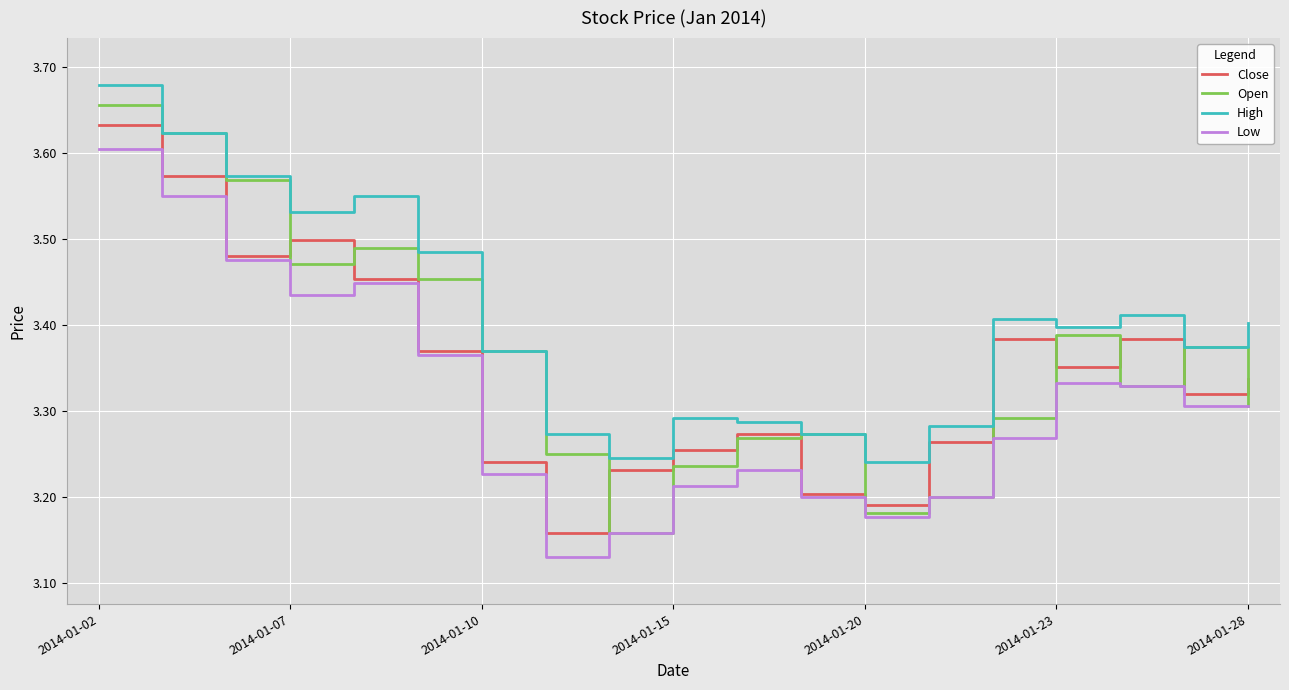

Rank the series by their average value, from highest to lowest.

High, Open, Close, Low